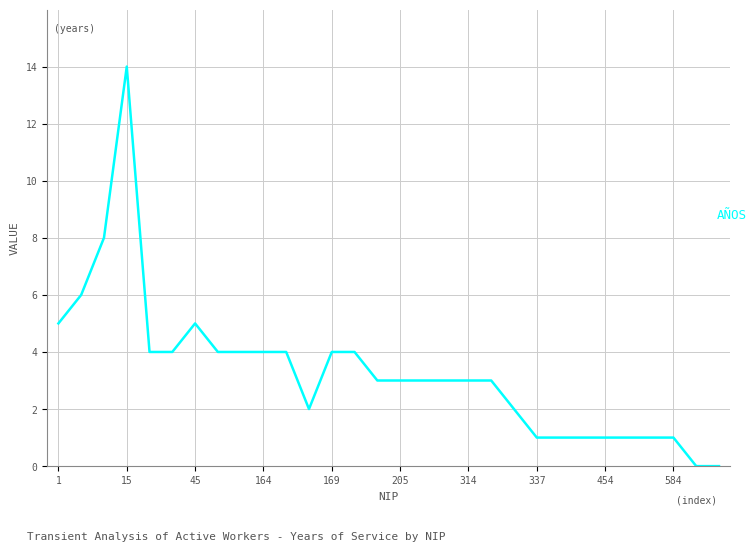

What is the greatest value displayed?

14